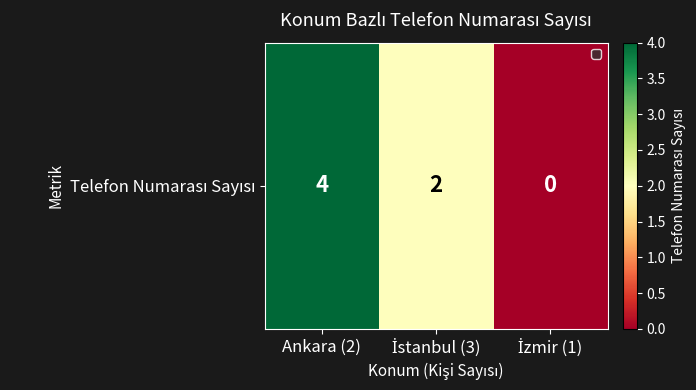

Read the value at İstanbul (3).

2